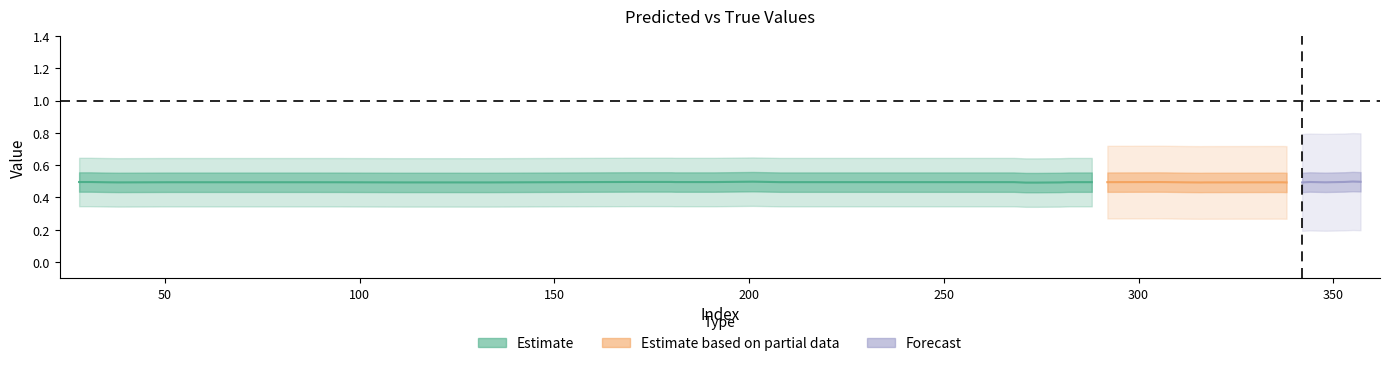

In y_pred, how many points are higher than both neighbors (excluding endpoints)?

8